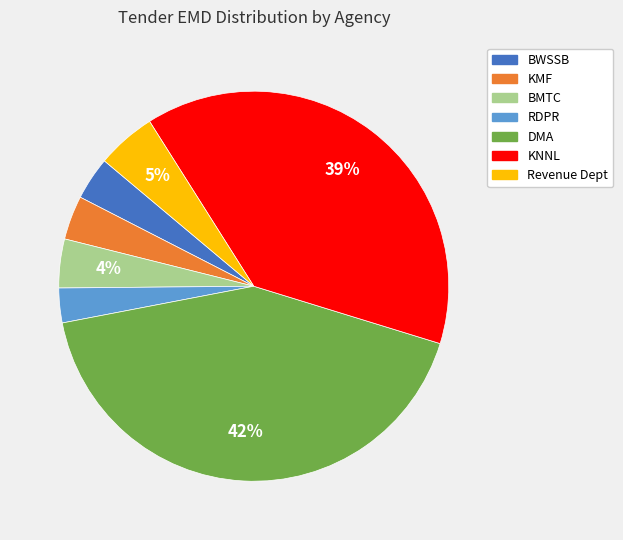

Is it true that RDPR is 13% of the pie?

False